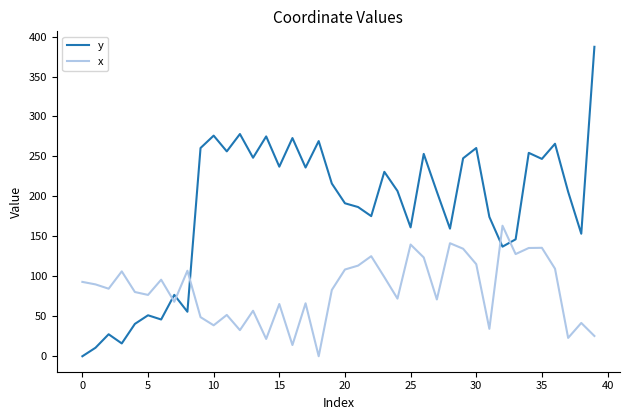

Rank the series by their average value, from lowest to highest.

x, y